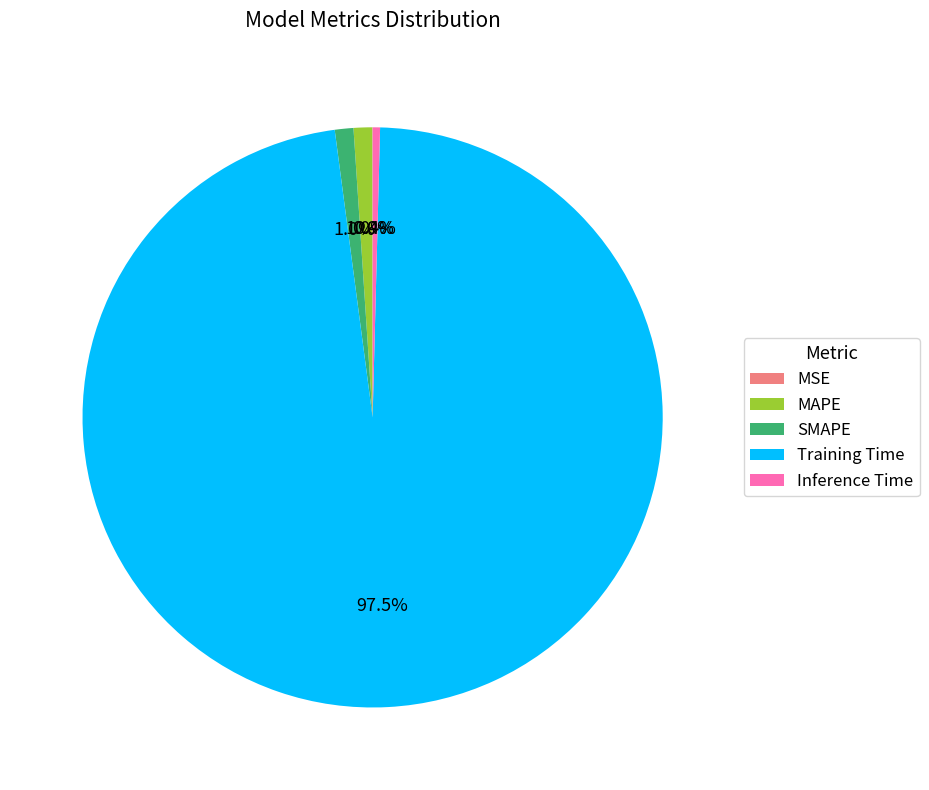

Do Inference Time and MAPE together represent more than half of the pie?

No